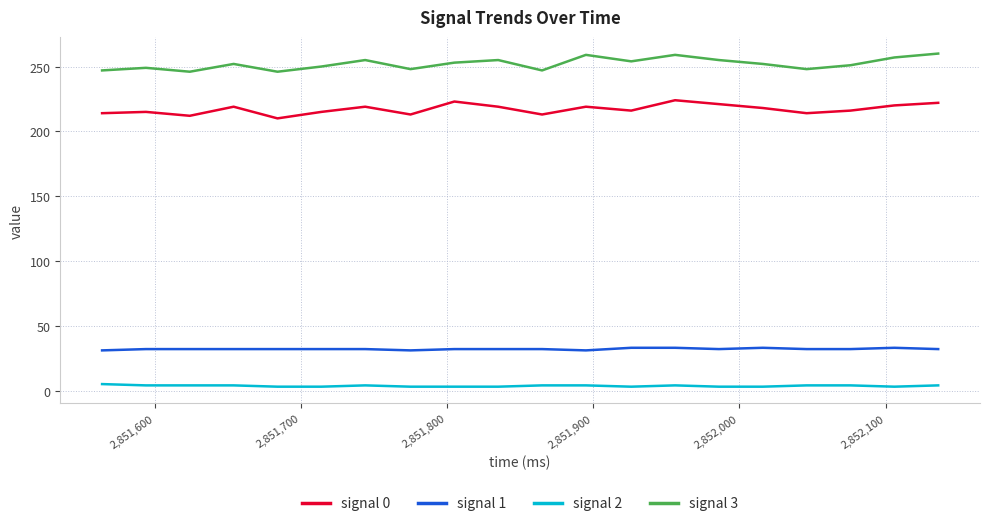

At how many categories does at least one series exceed 124?

20